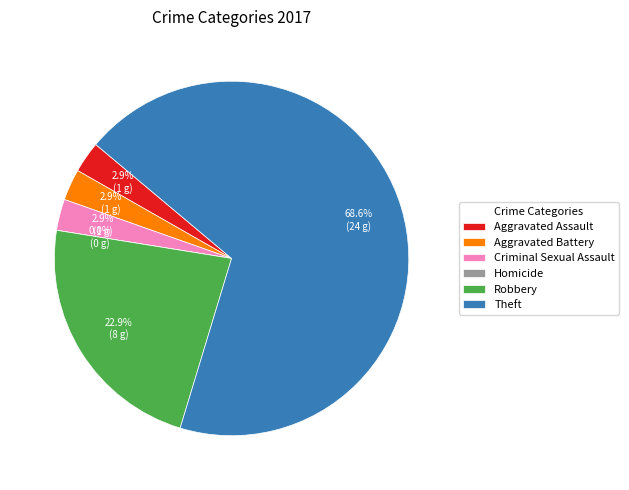

To the nearest percent, what percentage of the pie is Aggravated Battery?

3%